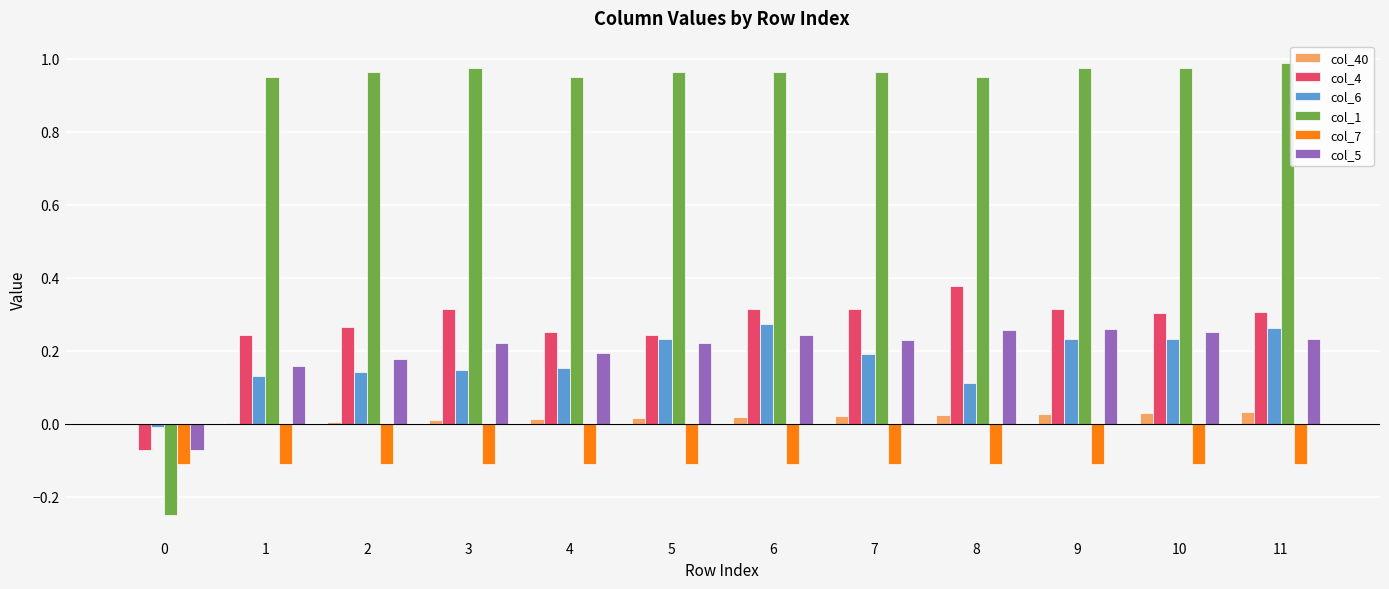

True or false: col_7 has a value of -0.1 at 4.

True